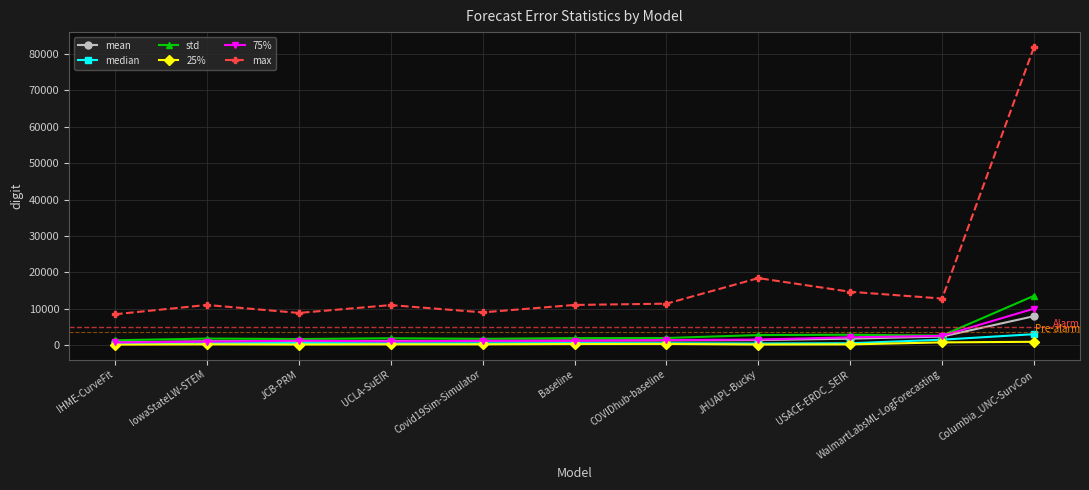

What is the total value across all series at IHME-CurveFit?

11810.8